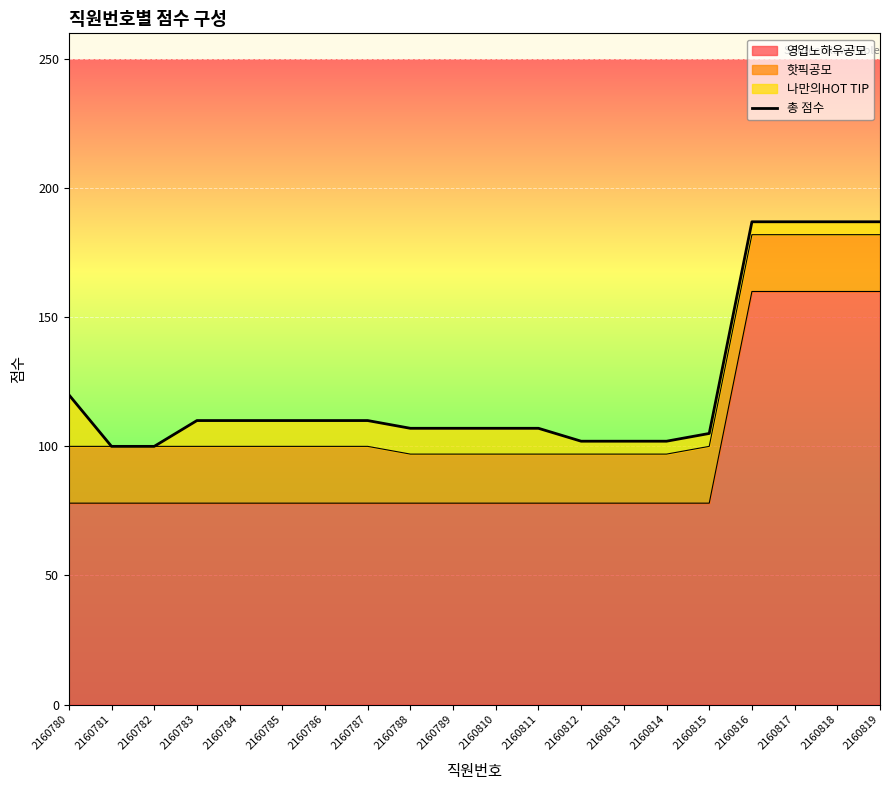

Approximately how many times larger is the value at 2160782 compared to 2160788?

0.9